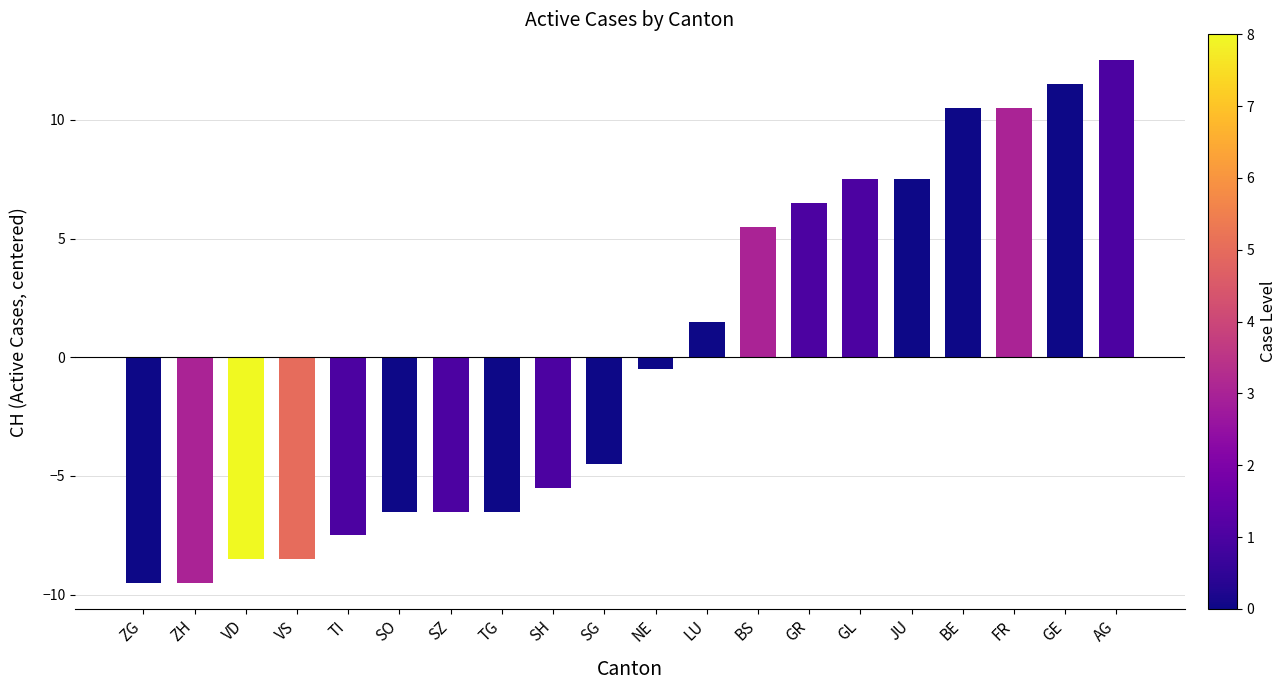

Approximately how many times larger is the value at GE compared to GL?

1.5